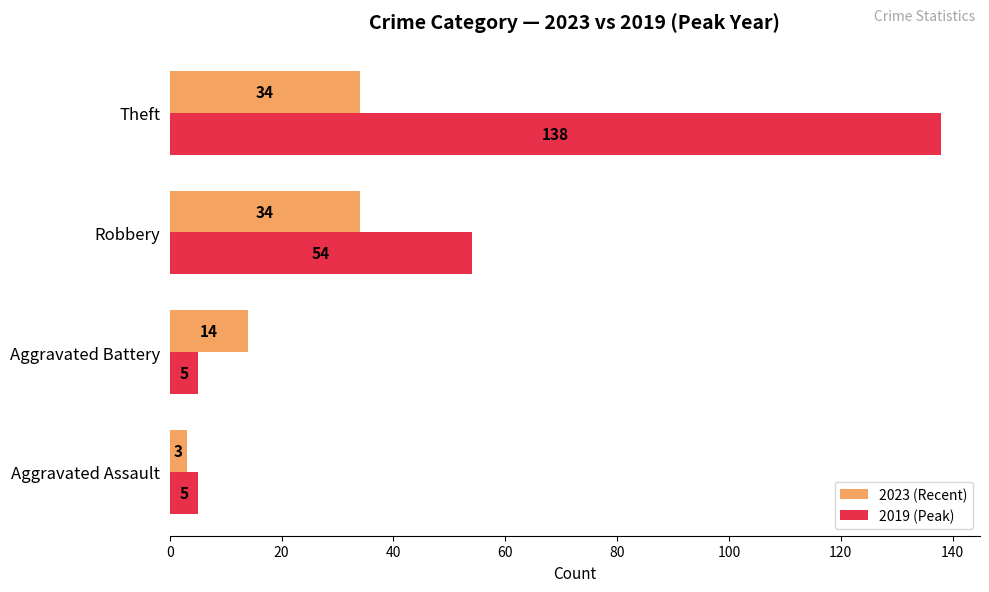

What is the difference between the maximum and minimum values in the 2019 (Peak) series?

133